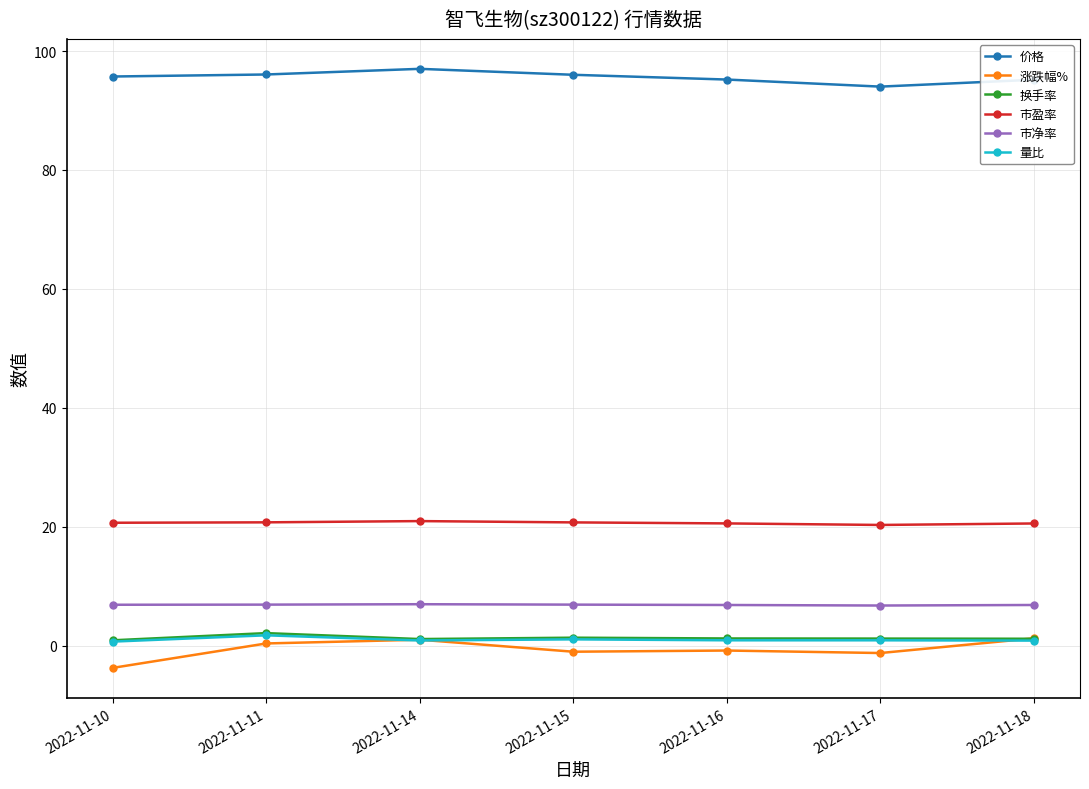

Which series has the largest total across all categories?

价格